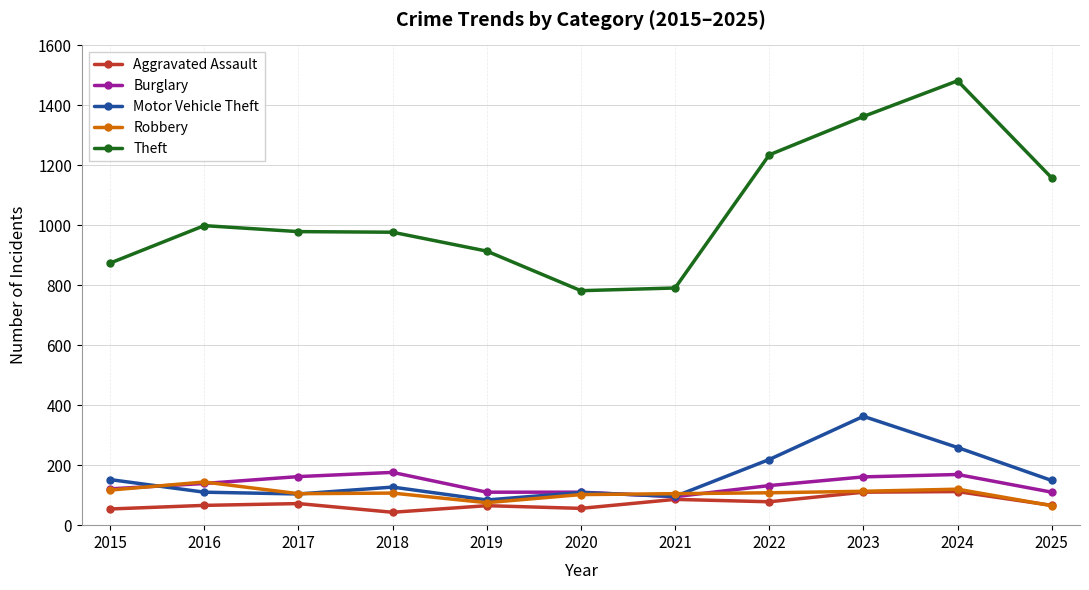

Which series has the largest total across all categories?

Theft